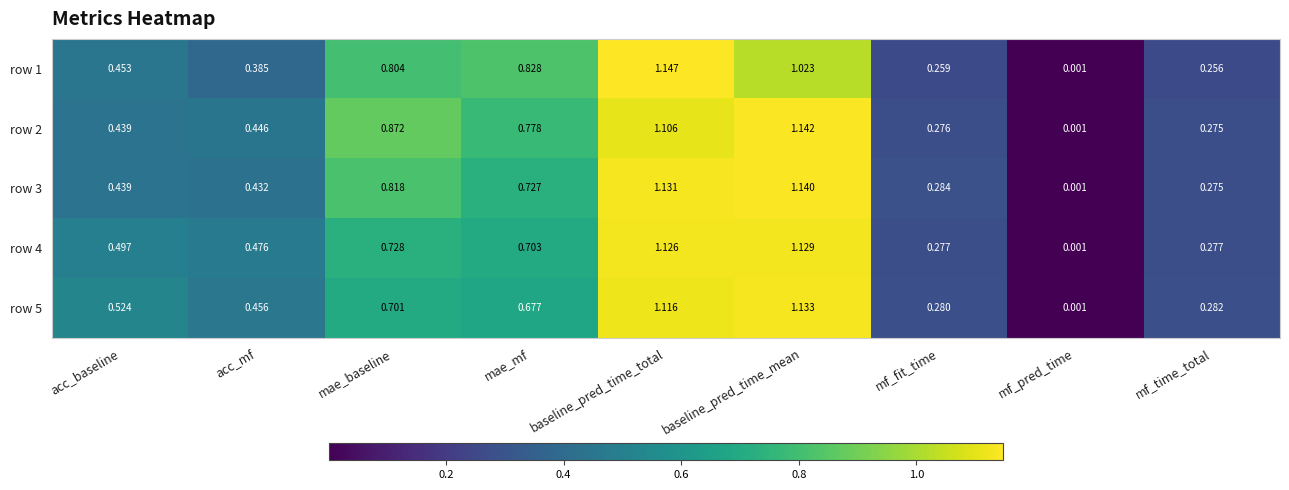

How many distinct data groups are displayed?

5